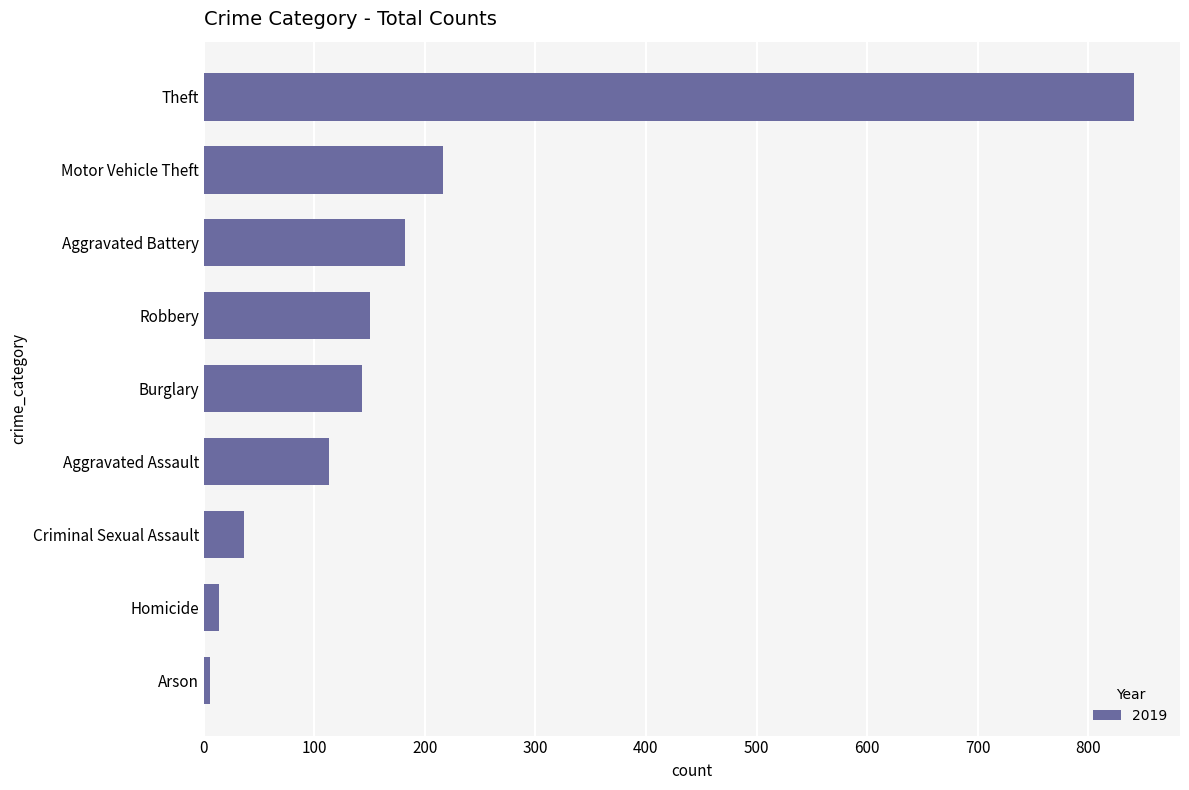

Between Theft and Motor Vehicle Theft, which is larger?

Theft